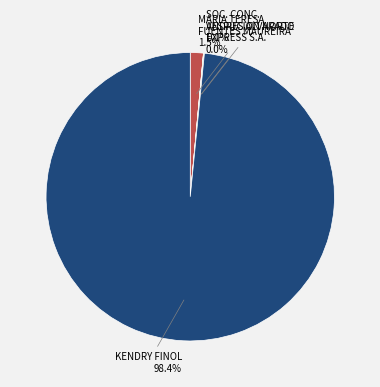

Does any single category account for the majority?

Yes